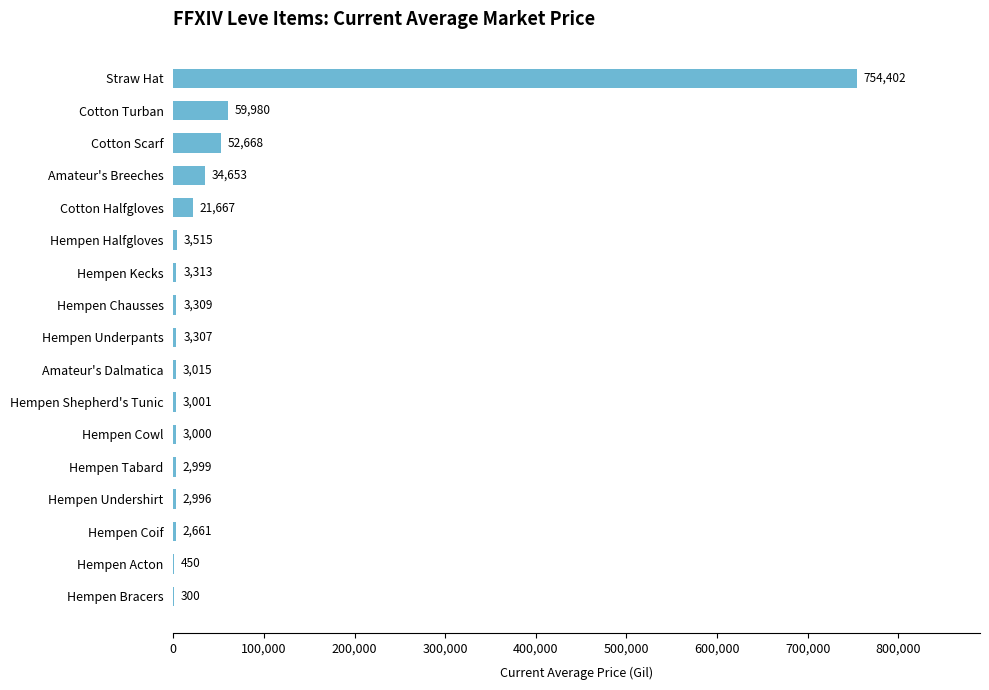

Is it true that the value at Hempen Undershirt is 2996?

True